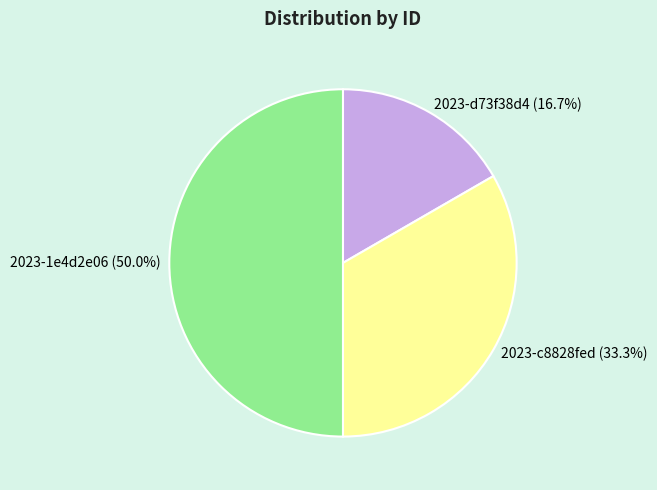

Rank the categories by value from highest to lowest.

2023-1e4d2e06, 2023-c8828fed, 2023-d73f38d4